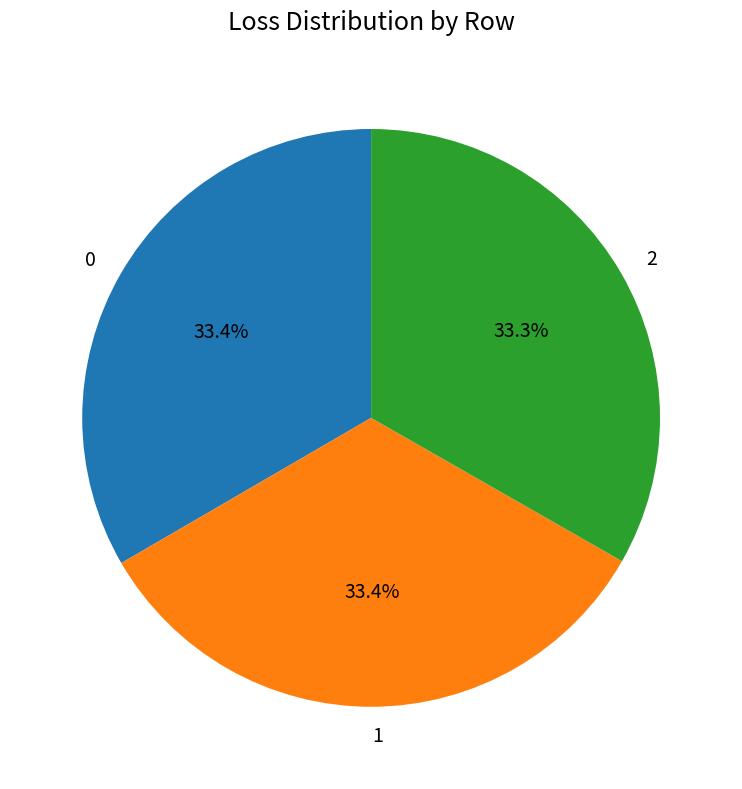

Is 1 the majority of the pie?

No